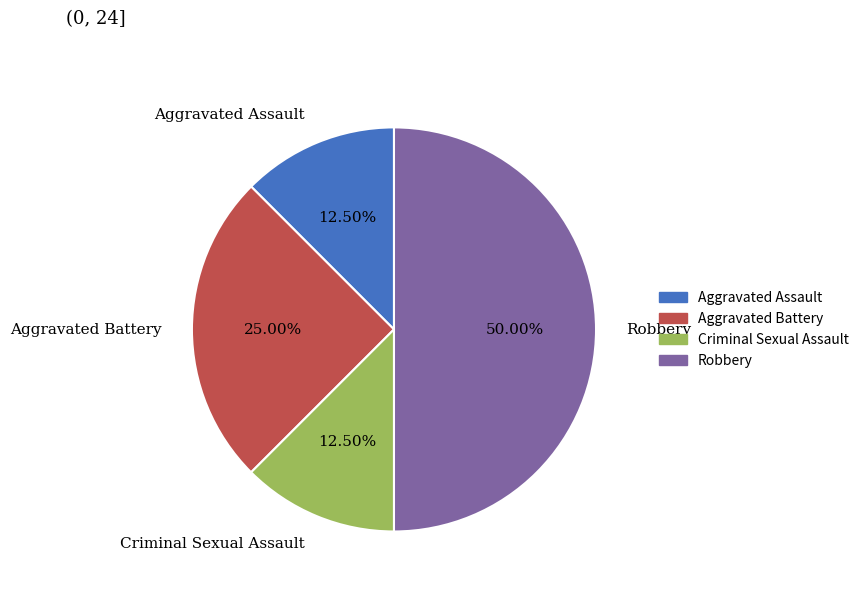

Combined, do Aggravated Assault and Aggravated Battery account for over 50%?

No